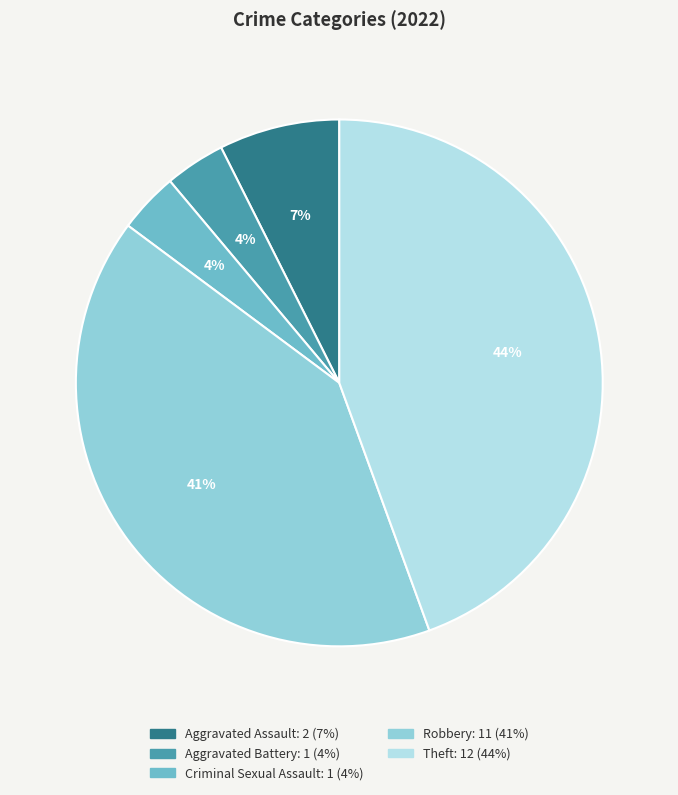

Is the sum of Aggravated Battery and Aggravated Assault greater than half?

No